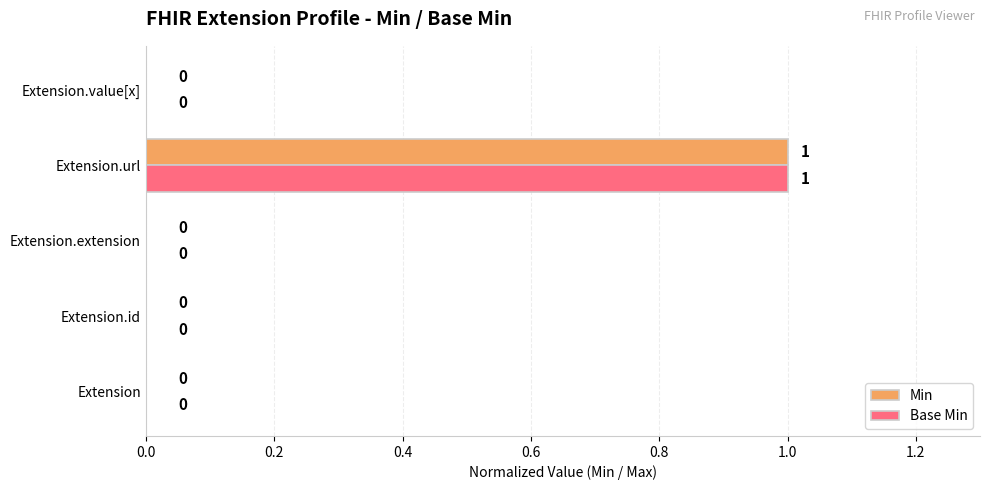

The Min series shows 0 at Extension.extension. True or false?

True